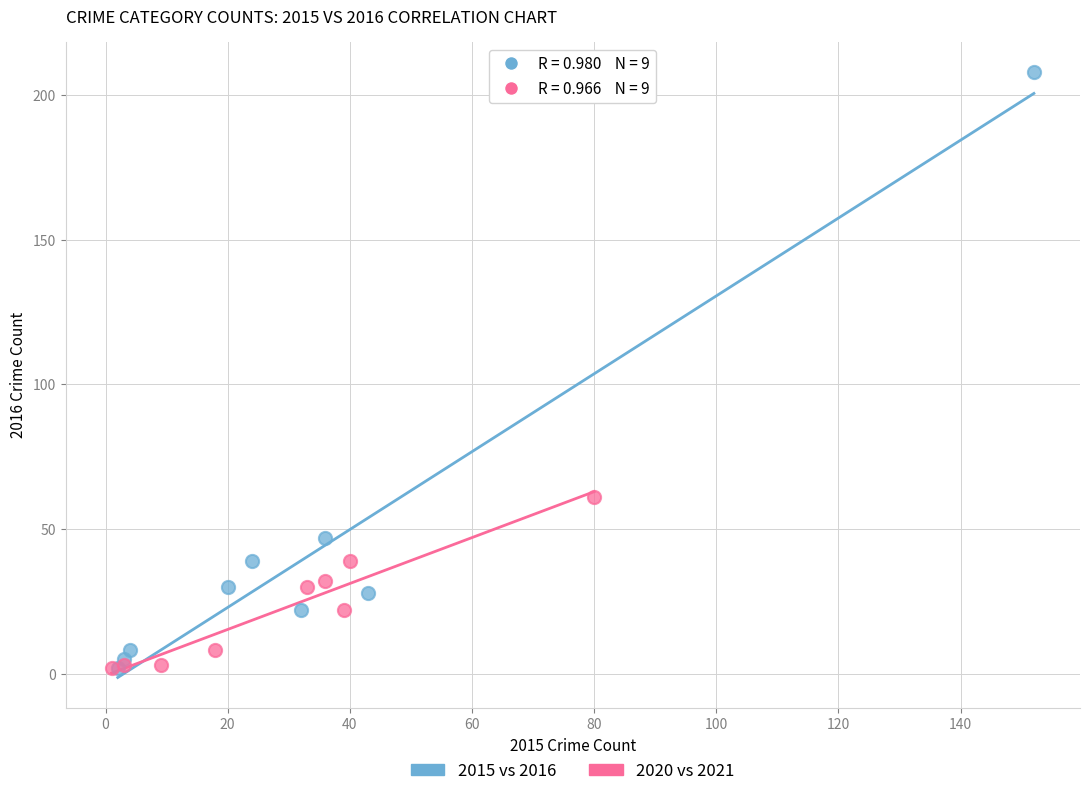

Which series has the widest spread of Y values?

2015 vs 2016